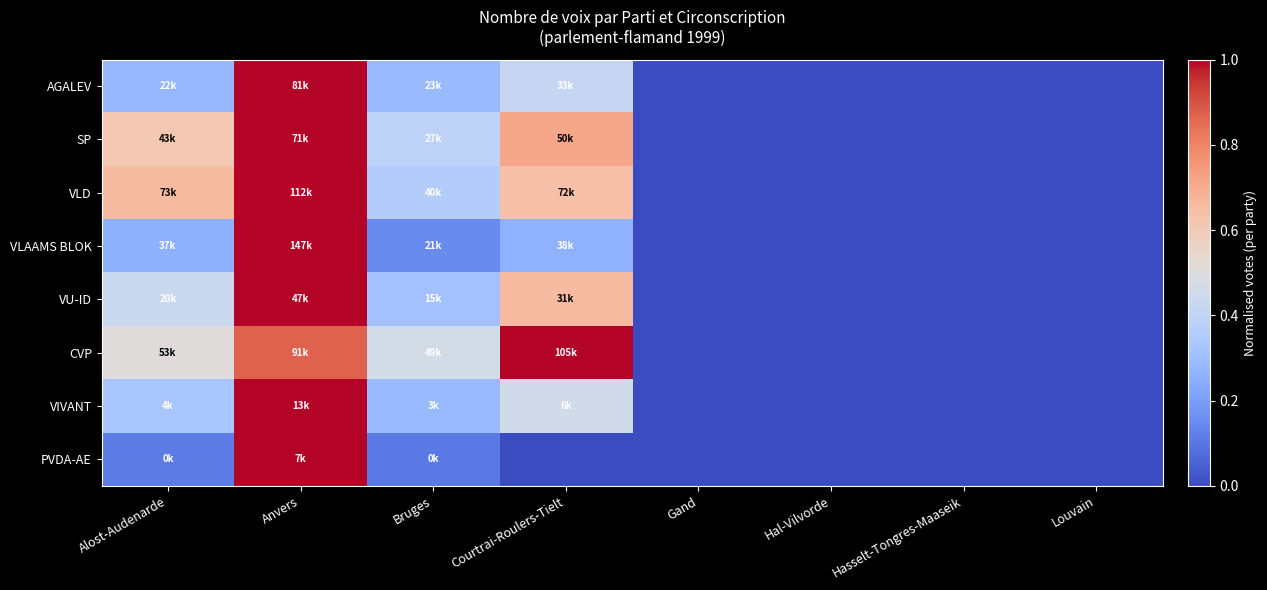

Between Hasselt-Tongres-Maaseik and Bruges, which is larger?

Bruges